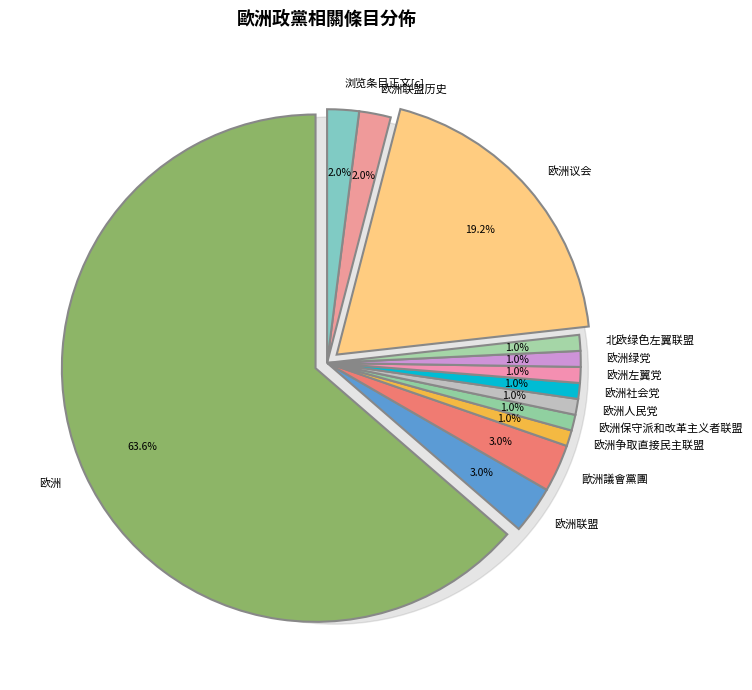

Is it true that 欧洲联盟 is 3% of the pie?

True